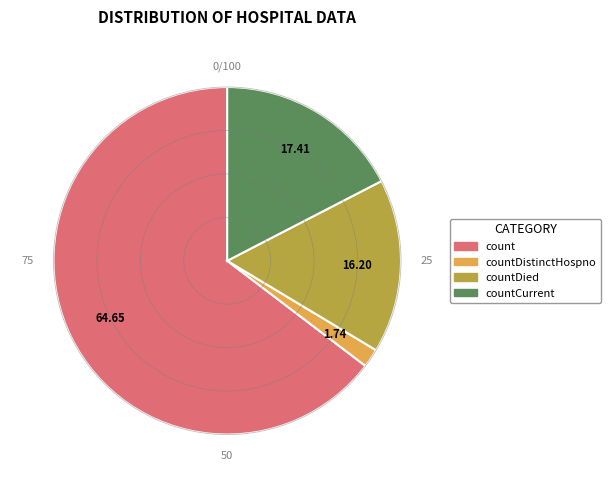

Is the sum of count and countDistinctHospno greater than half?

Yes